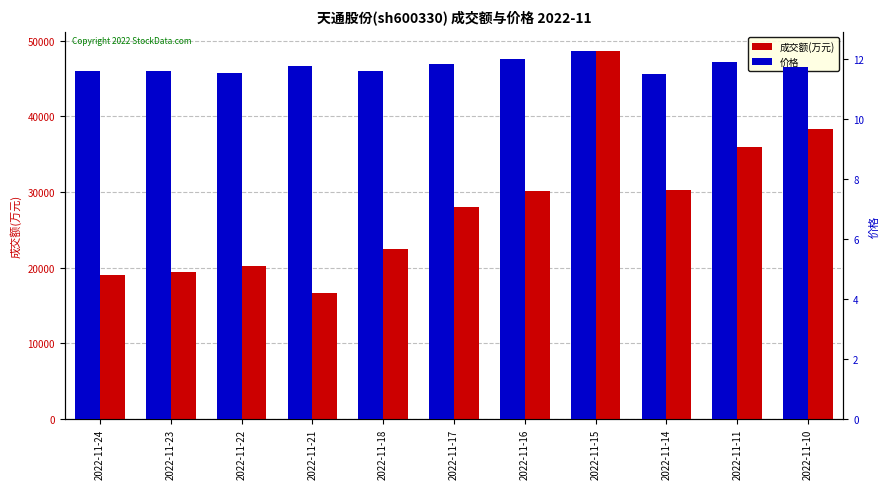

What is the value of the 价格 bar at the 10th from the left?

11.9